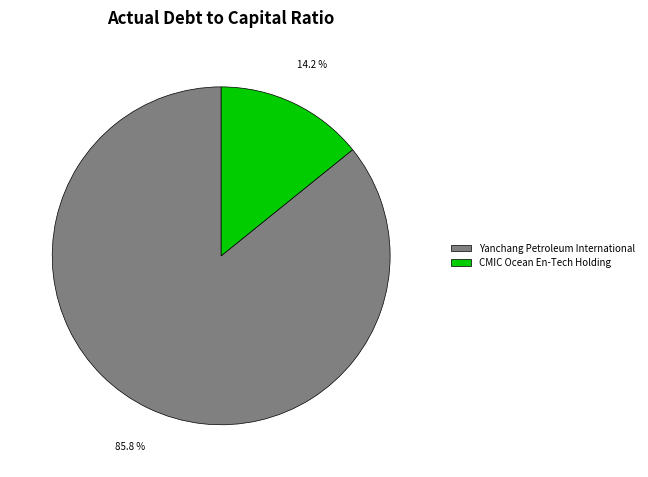

Count the number of slices in the pie.

2